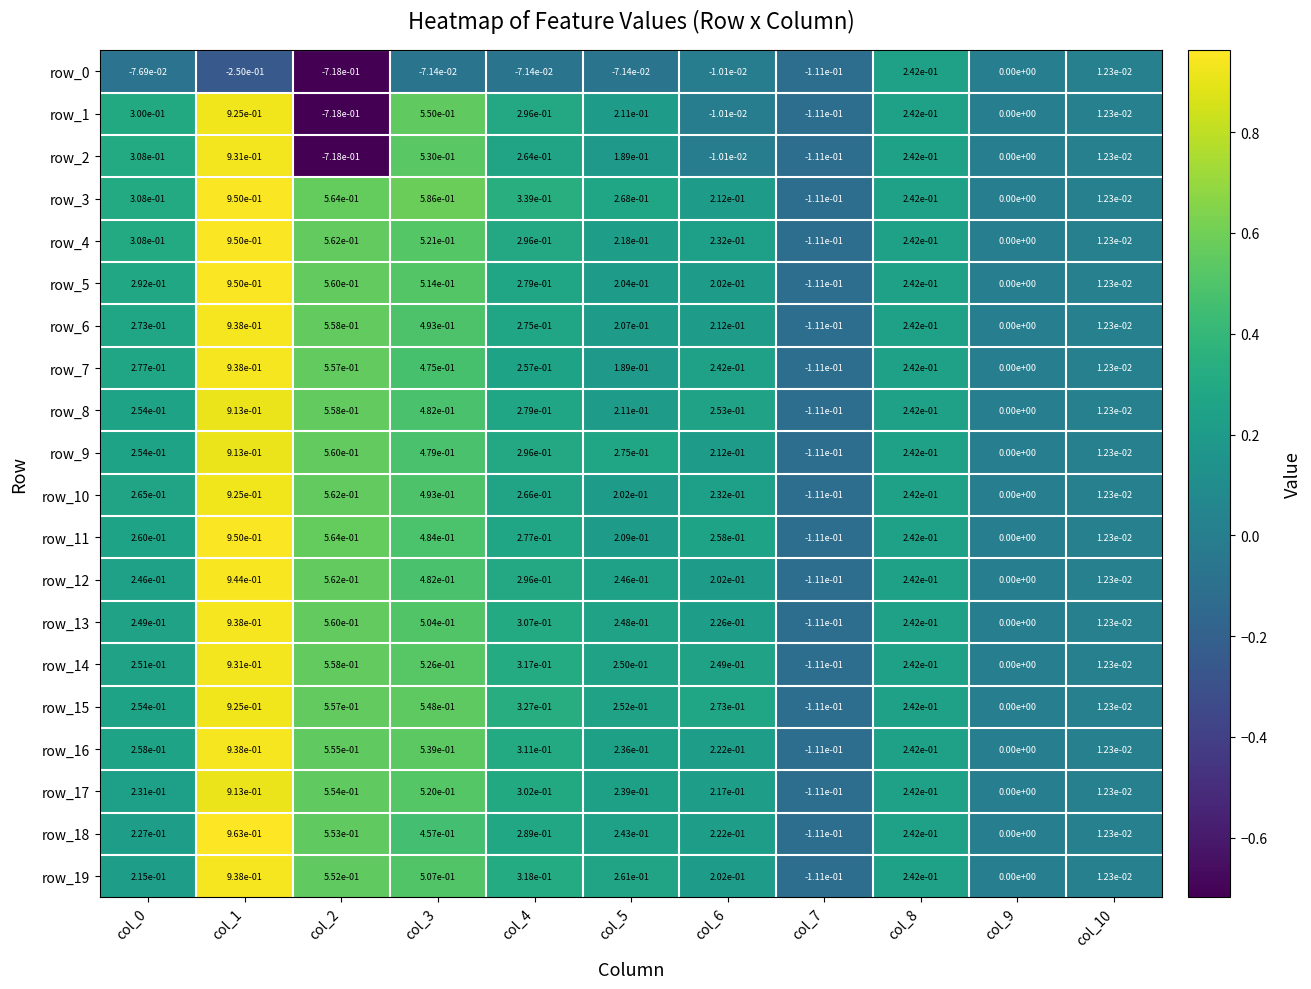

How many values in row_1 are below zero?

3